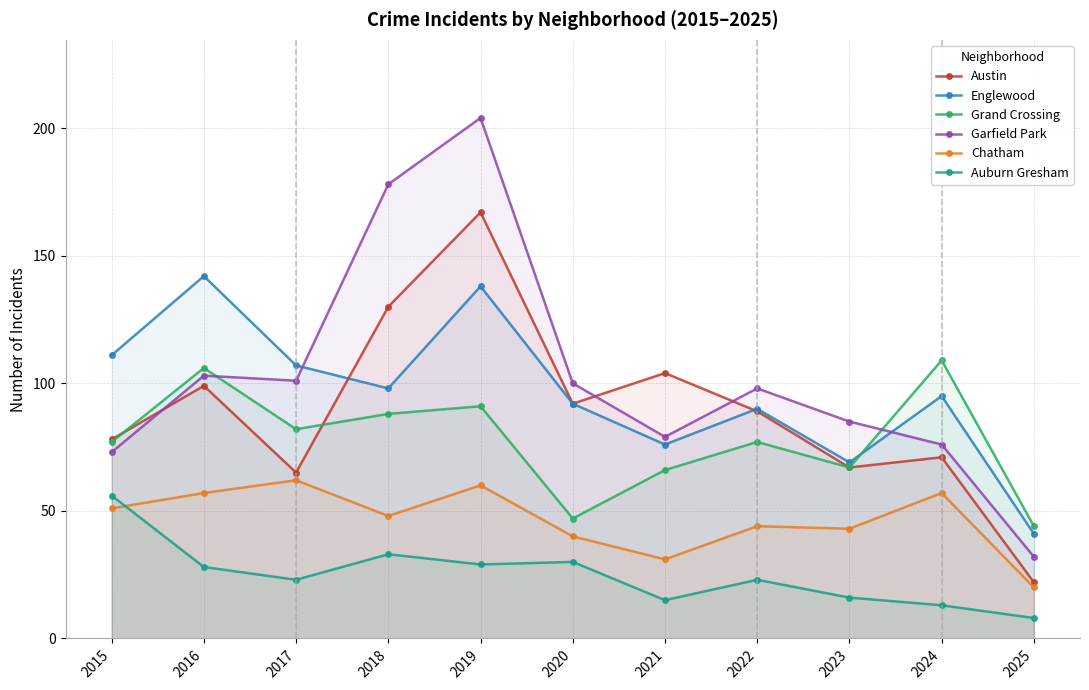

How many categories are shown in the chart?

11